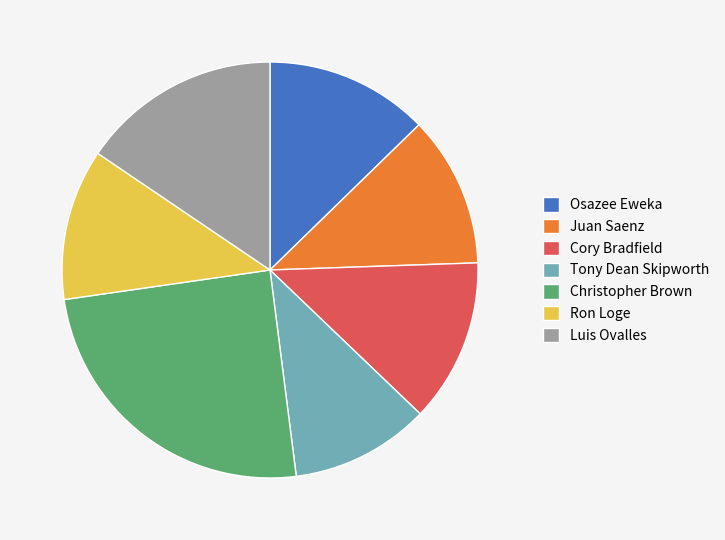

Is the sum of Ron Loge and Juan Saenz greater than half?

No